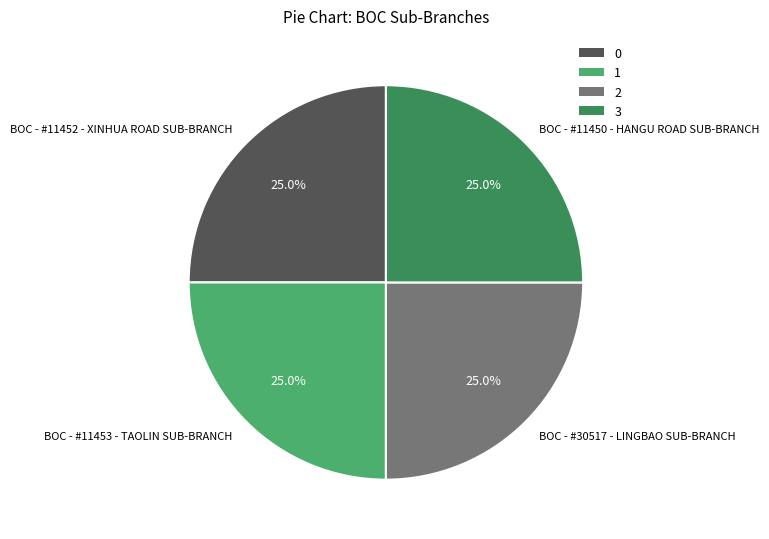

True or false: BOC - #30517 - LINGBAO SUB-BRANCH accounts for 25% of the total.

True